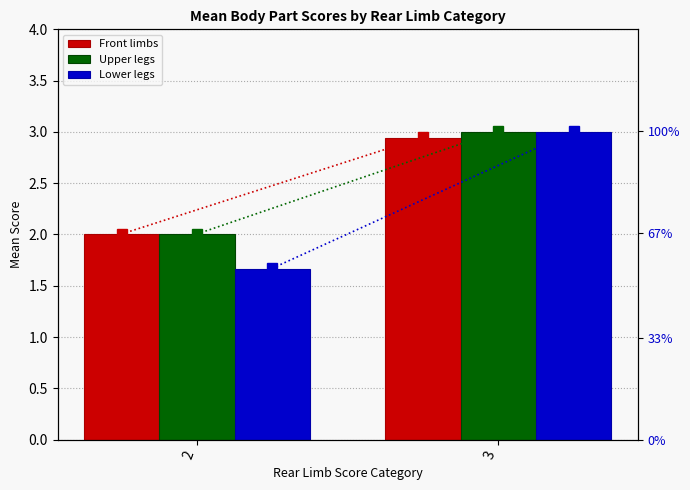

True or false: Lower legs has a value of 1.0 at 2.

False